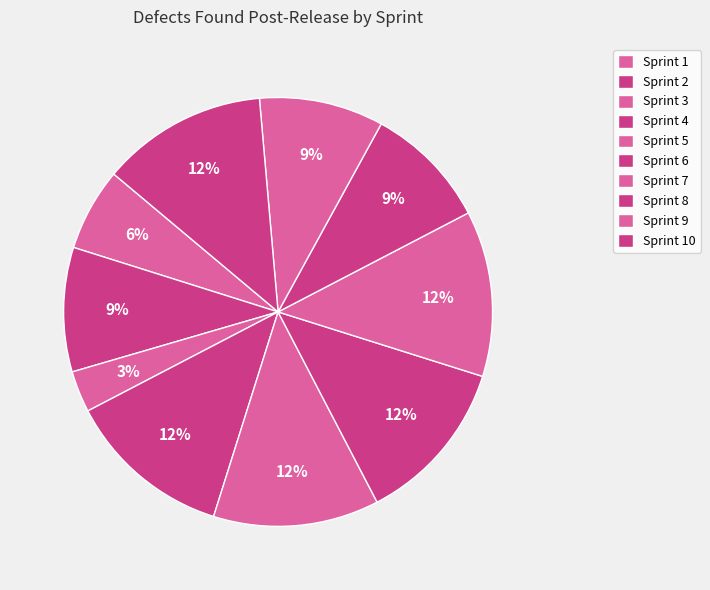

Which category has the smallest portion of the pie?

Sprint 3